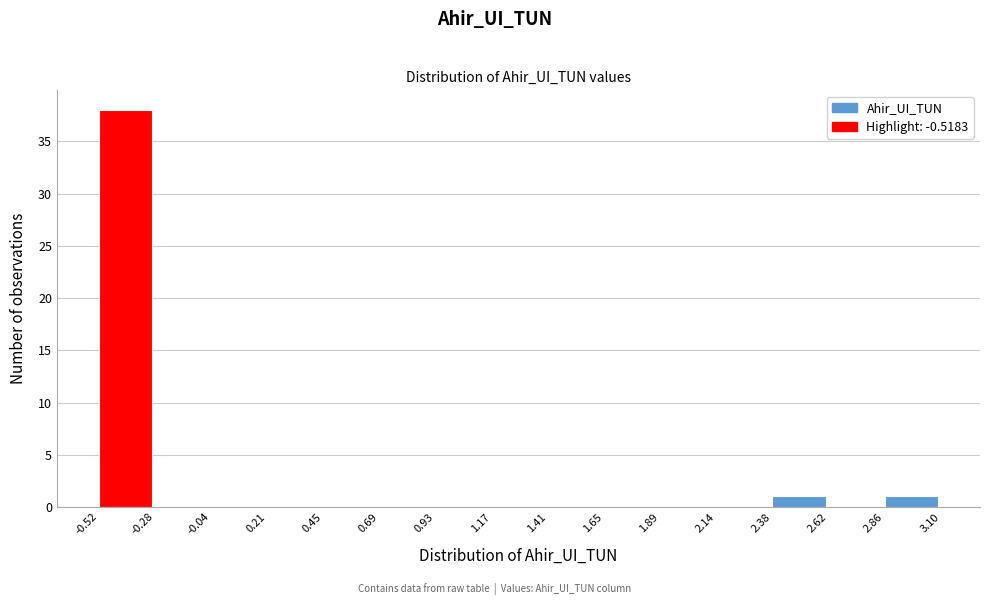

What is the height of the bar covering 2.38 to 2.62 on the x-axis? The values are not printed on the chart, so give them approximately, as read against the axis.

1